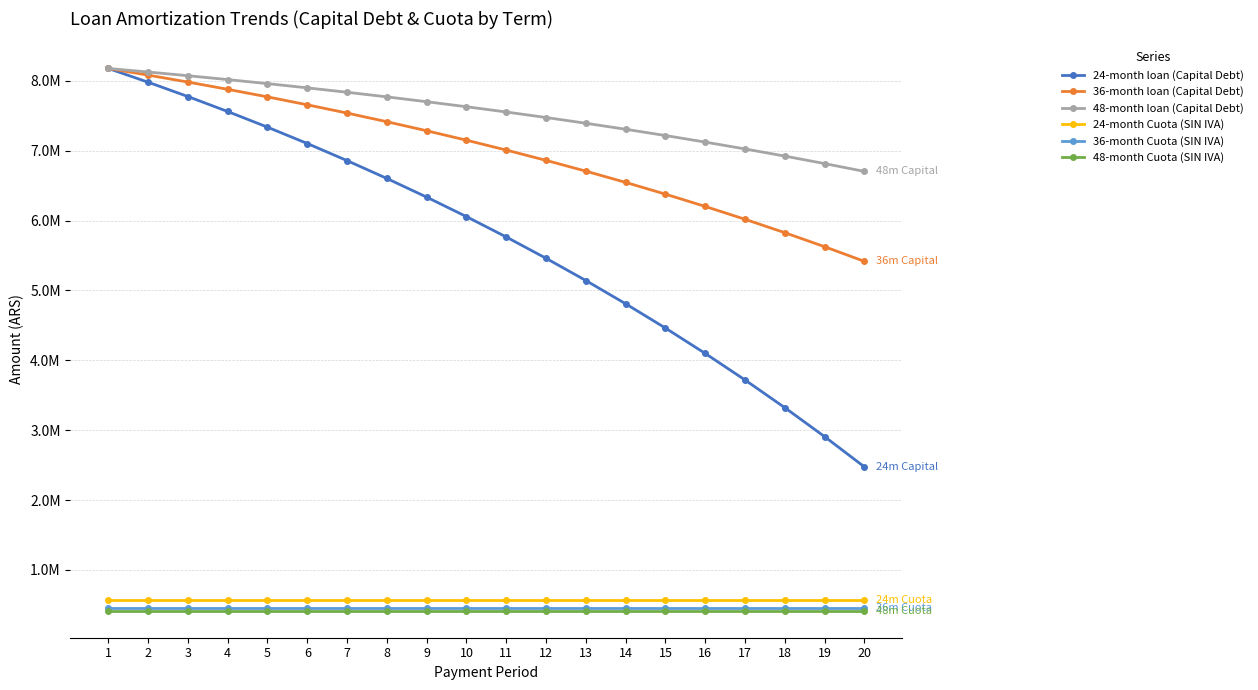

What are all the series names shown in the legend?

24-month loan (Capital Debt), 36-month loan (Capital Debt), 48-month loan (Capital Debt), 24-month Cuota (SIN IVA), 36-month Cuota (SIN IVA), 48-month Cuota (SIN IVA)